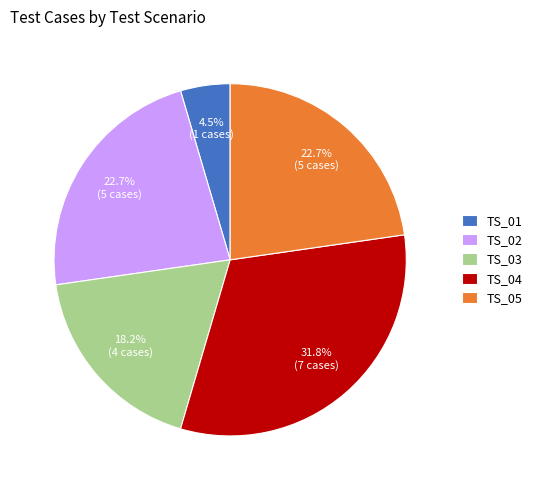

Which slice is the largest?

TS_04